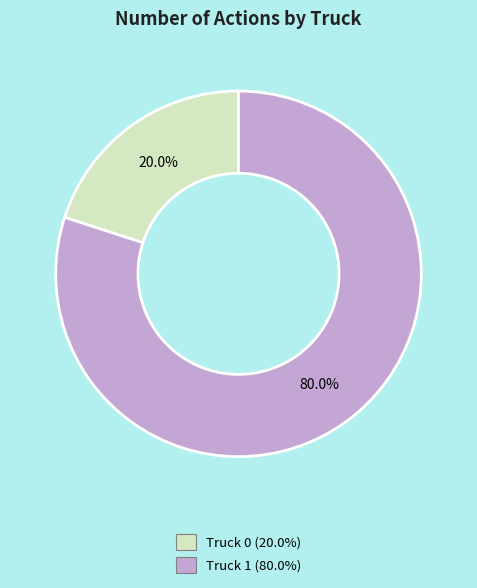

What is the majority slice?

Truck 1